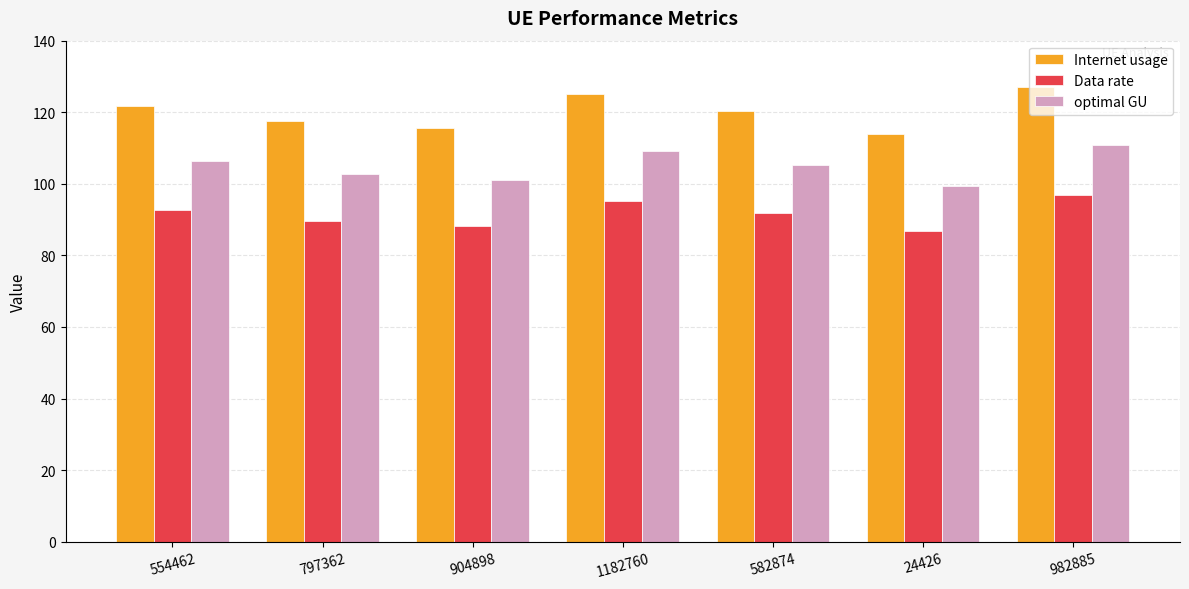

What is the sum of the optimal GU values at 982885 and 1182760?

220.1